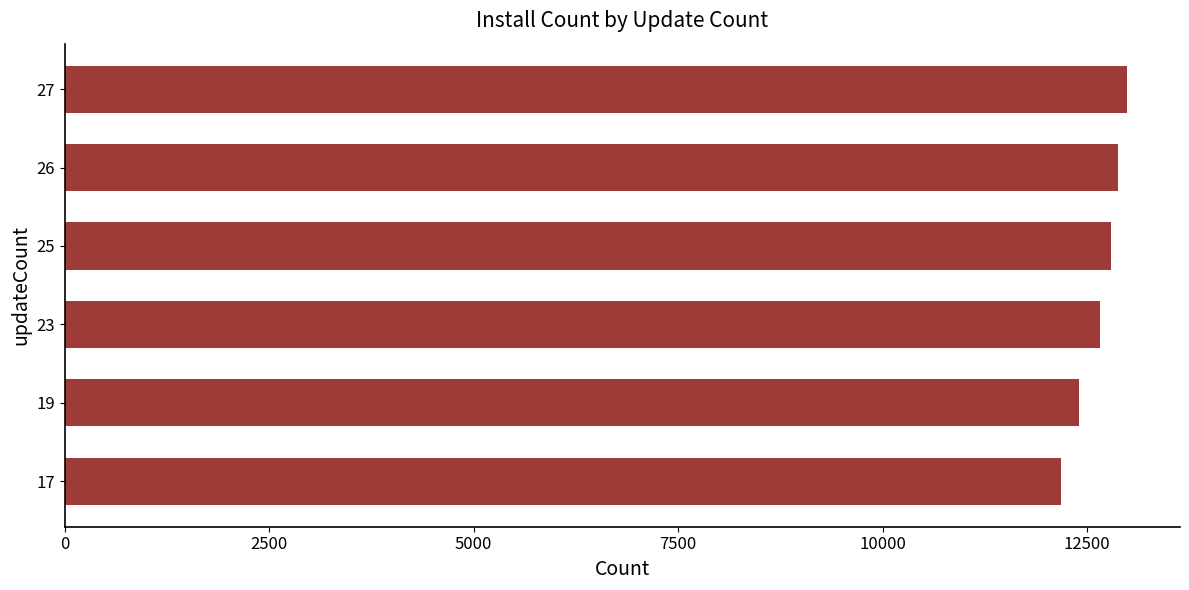

What is the average value?

12651